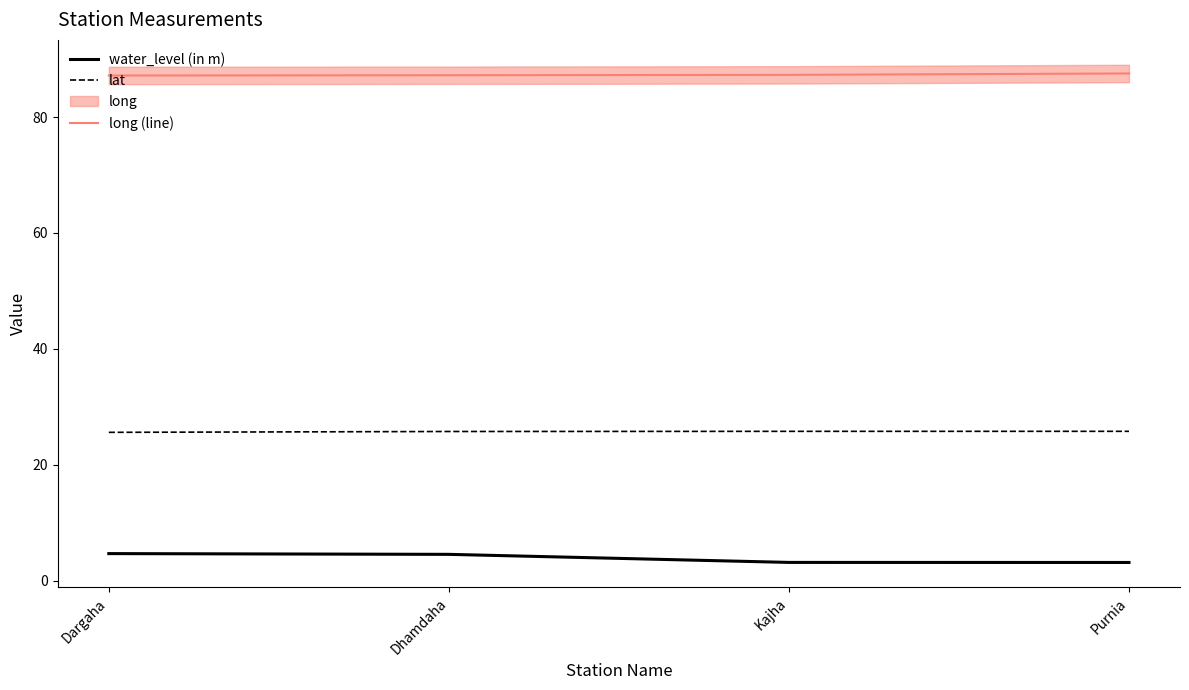

Reading right to left, list all the values displayed in this chart.

water_level (in m): 3.1	3.2	4.5	4.7
lat: 25.8	25.8	25.7	25.6
long (line): 87.5	87.3	87.2	87.2